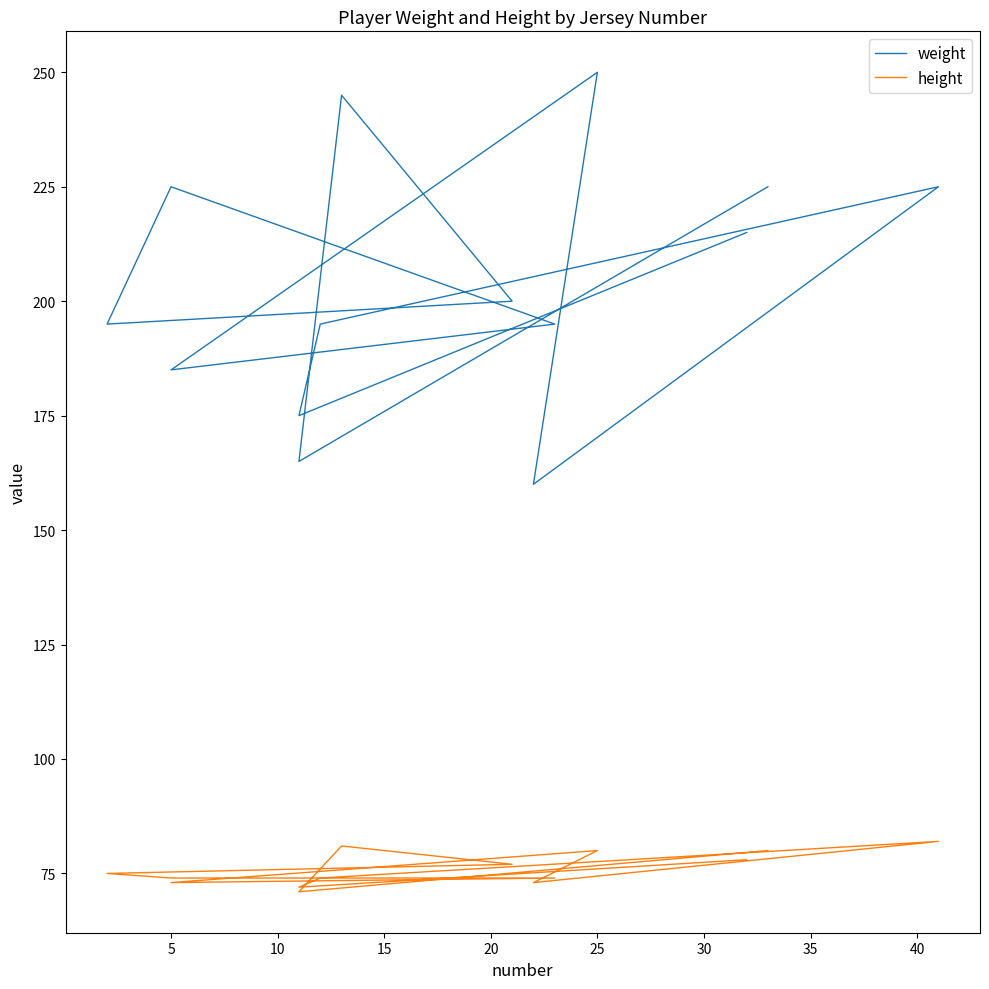

What is the label of the 11th point from the right?

15